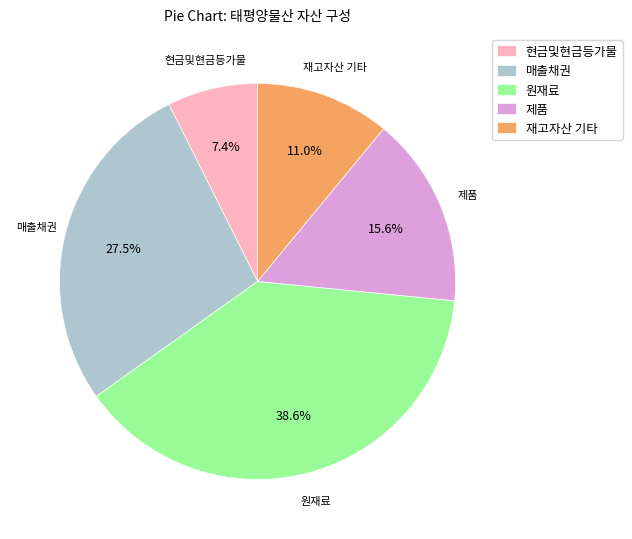

How many slices are in this pie chart?

5